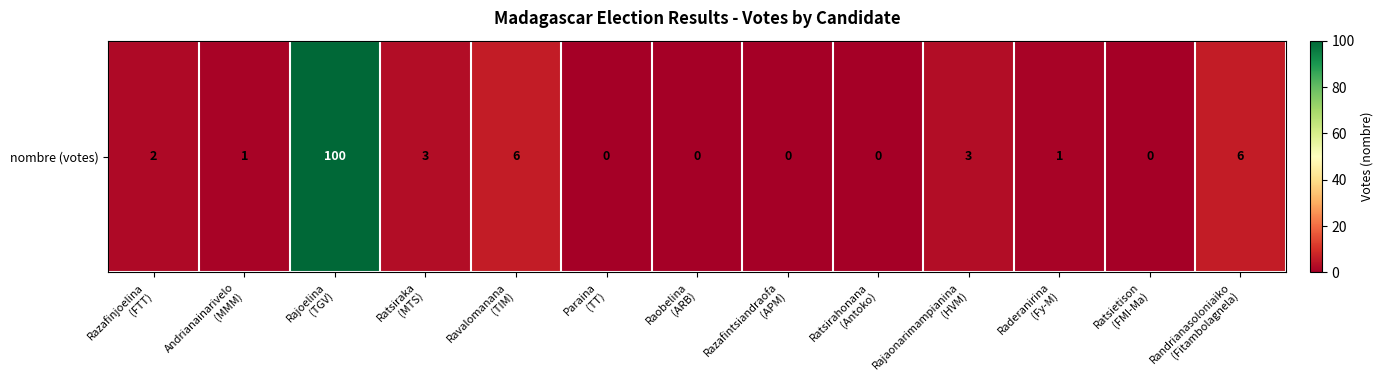

Which label corresponds to the smallest value in the chart?

Paraina
(TT)